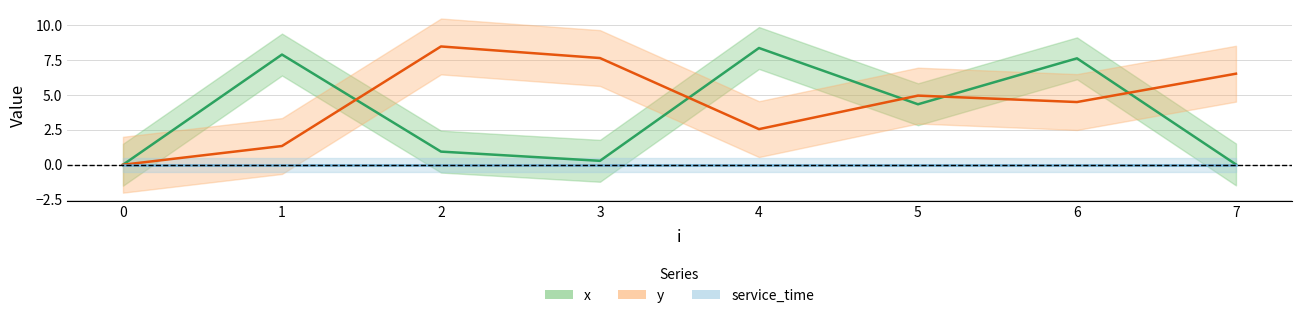

What is the difference between the maximum and minimum values in the y series?

8.5